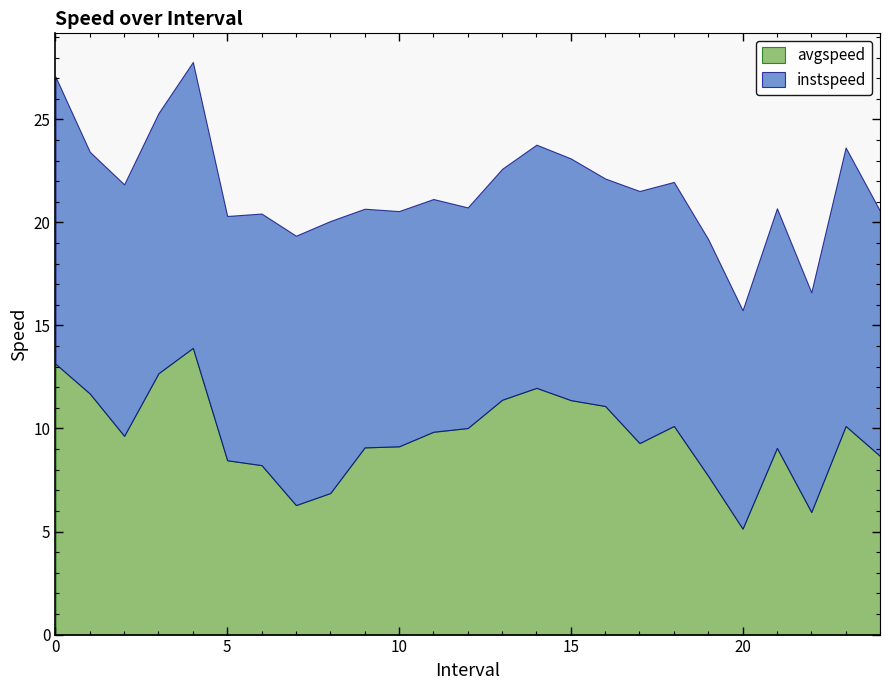

Which series has the widest spread of values?

avgspeed